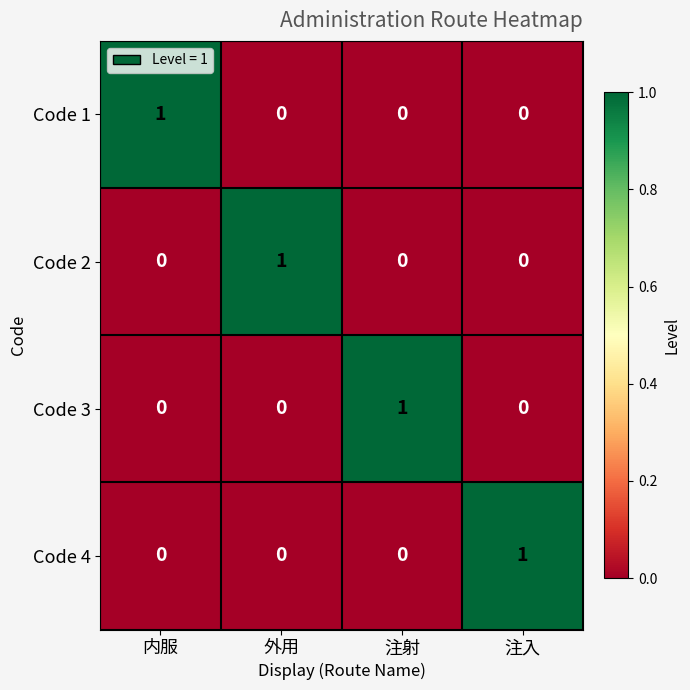

How many Code 2 values are between 0 and 1?

4